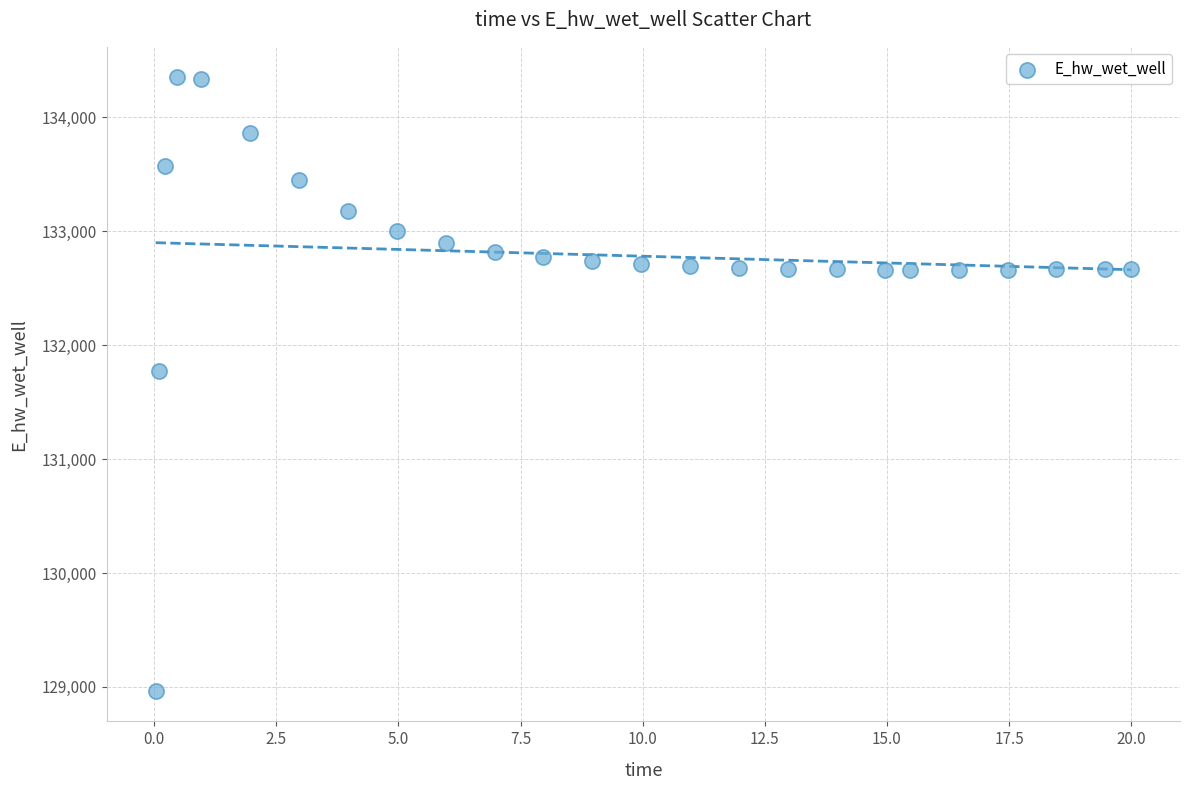

What Y value in the scatter plot is closest to 131658?

131774.7